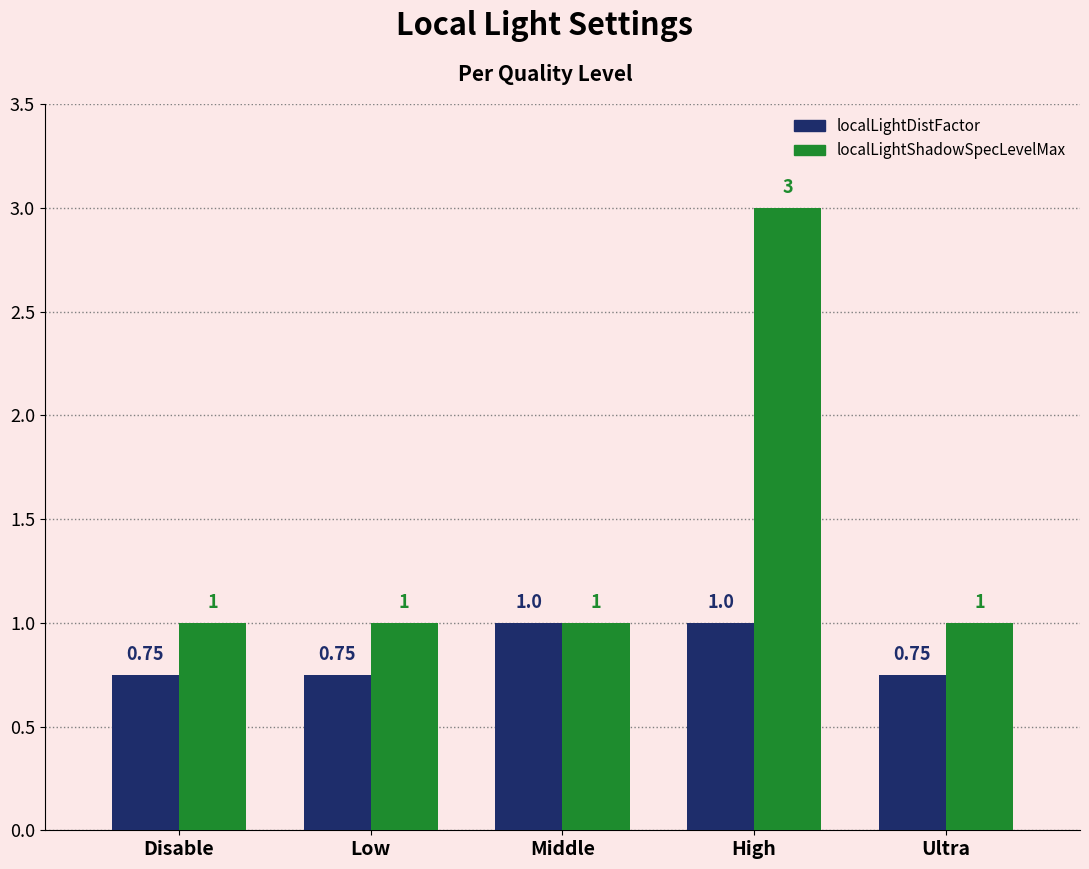

What is the label of the 1st bar from the right?

Ultra